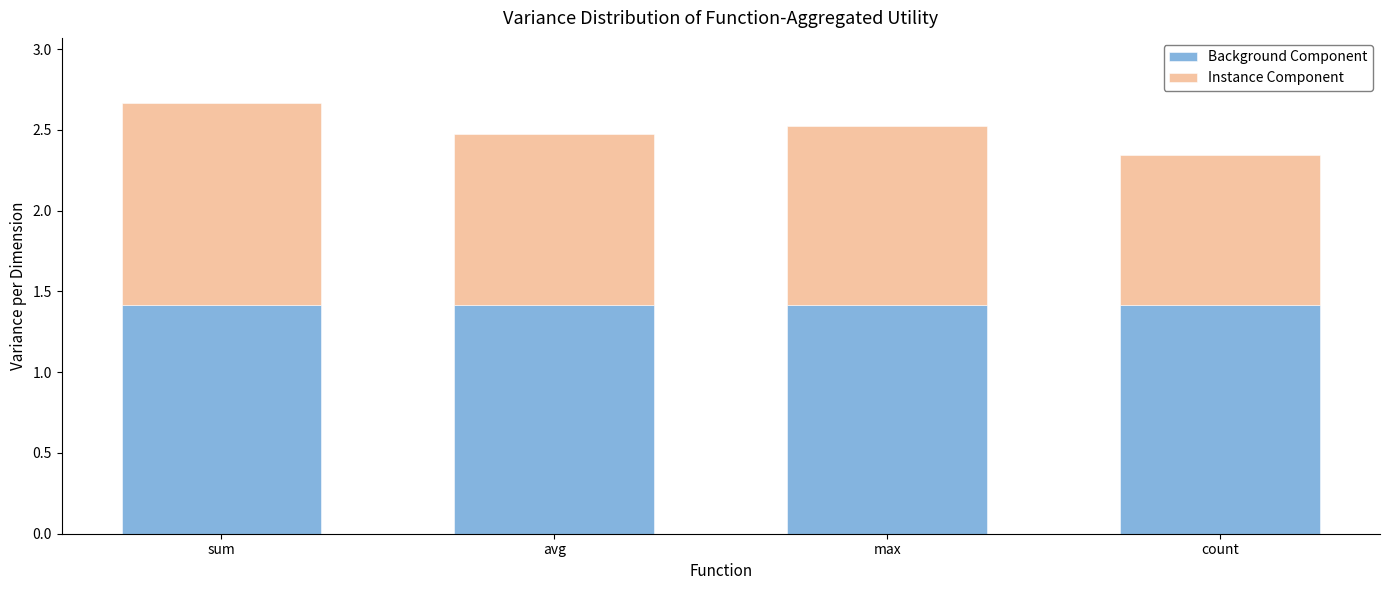

What is the sum of all Background Component values?

5.7